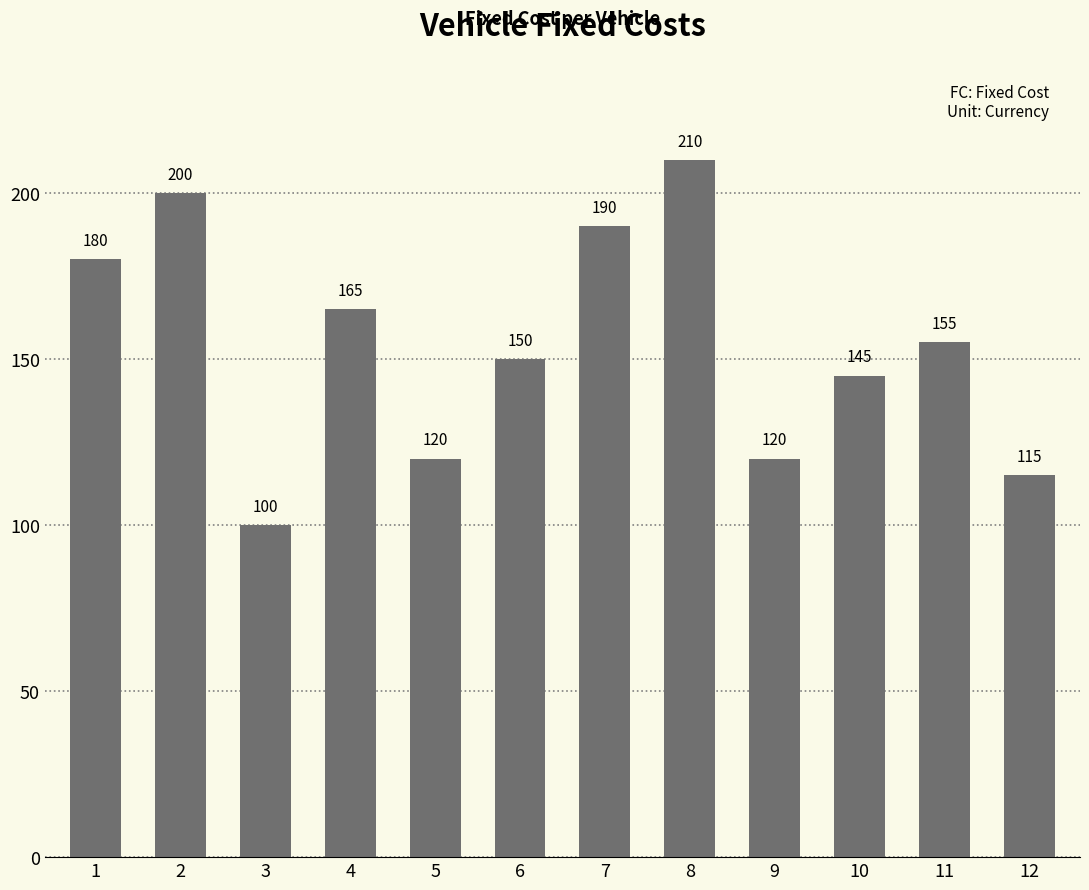

The value at 11 is 155. True or false?

True